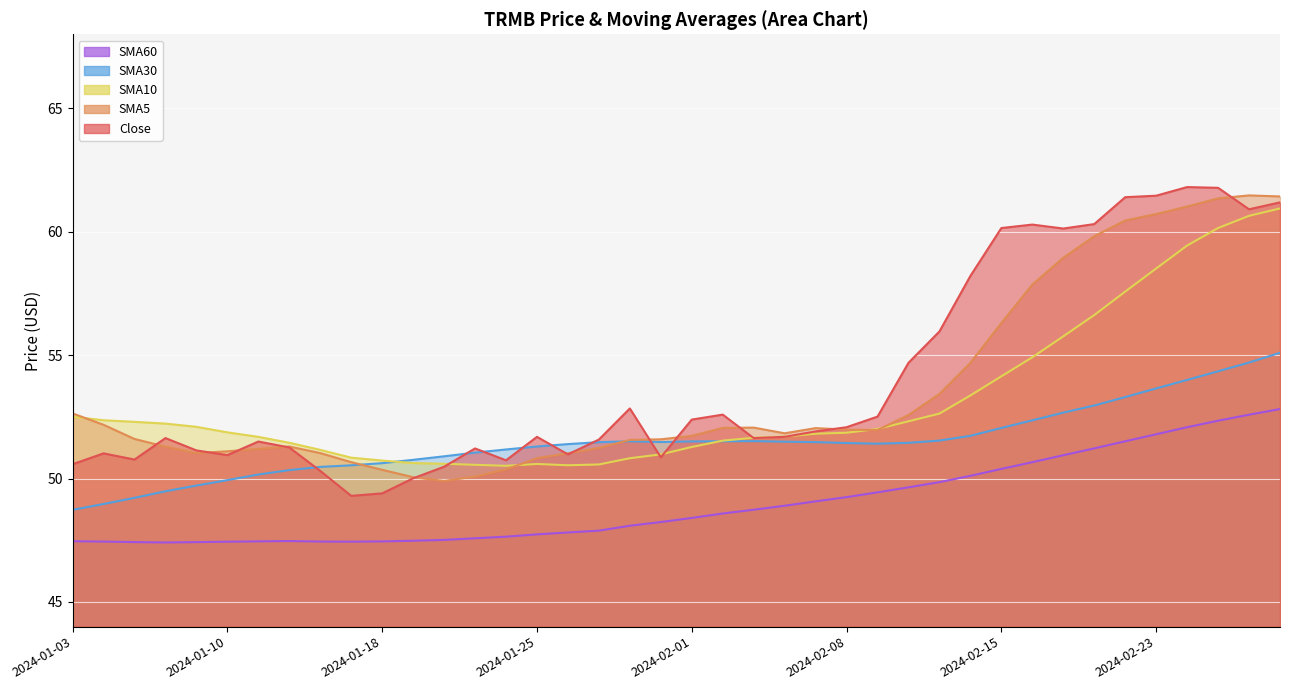

Is the value of SMA10 at 2024-02-29 greater than the value of SMA60 at 2024-02-26?

Yes